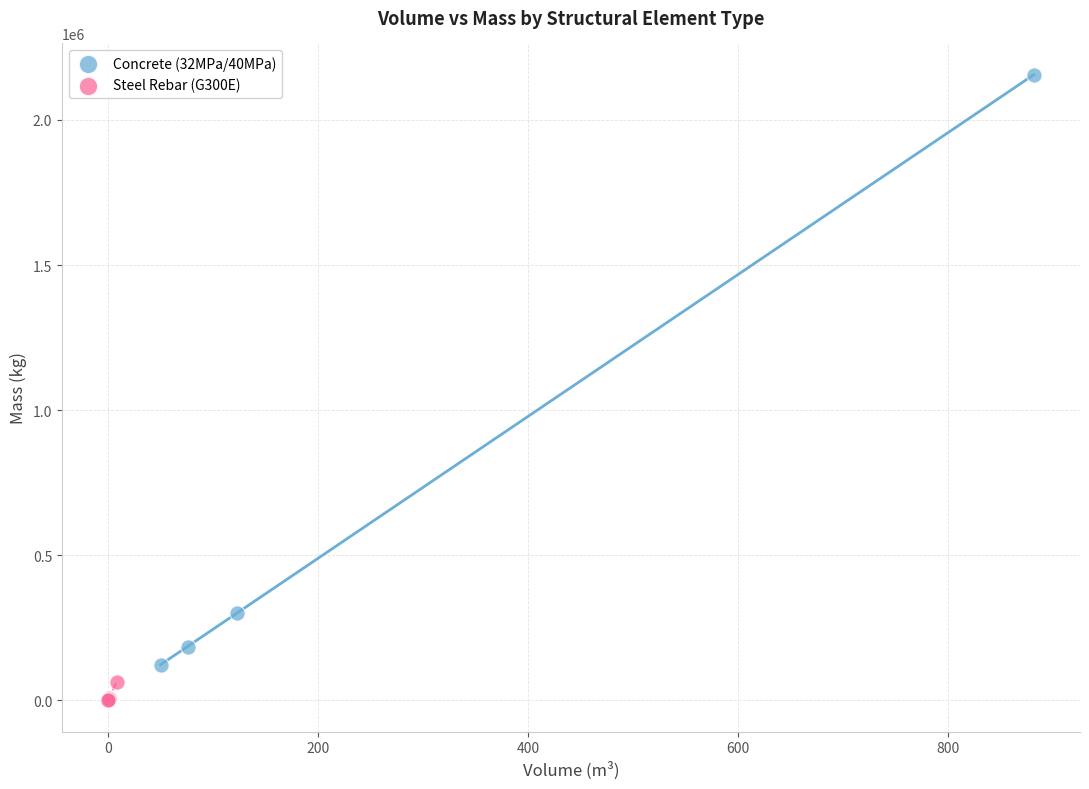

Which series has the largest Y range (max minus min)?

Concrete (32MPa/40MPa)